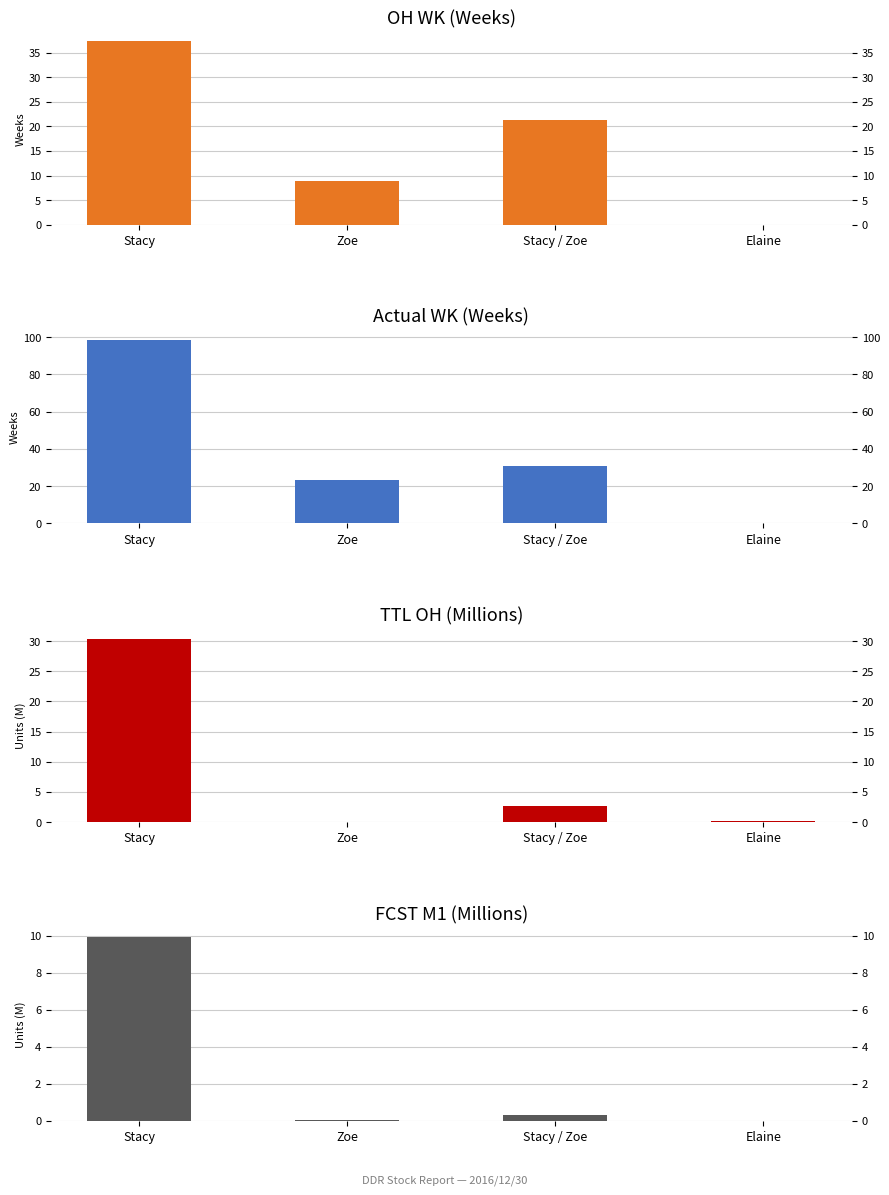

The value of FCST M1 (M) at Stacy is 14.3. True or false?

False